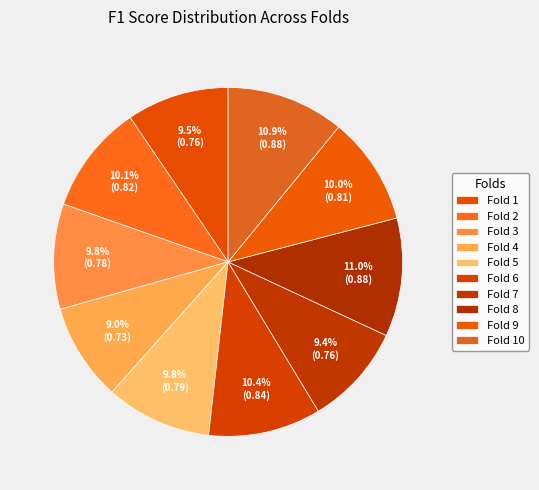

Does any single category account for the majority?

No